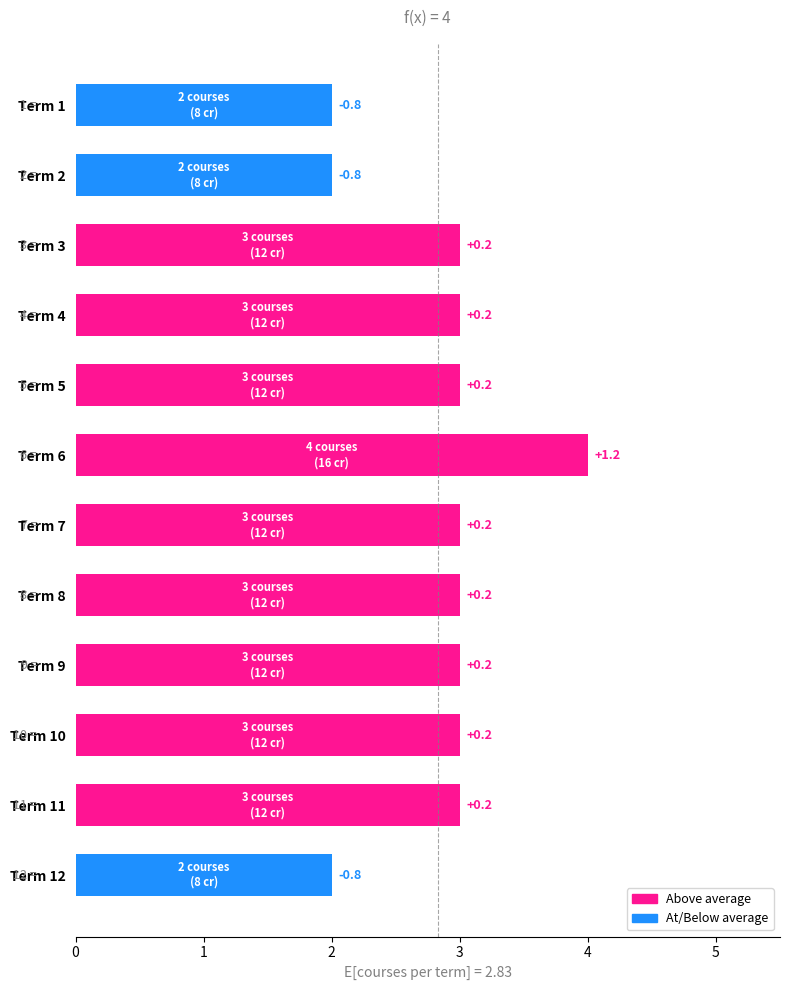

What is the minimum value shown in the chart?

2